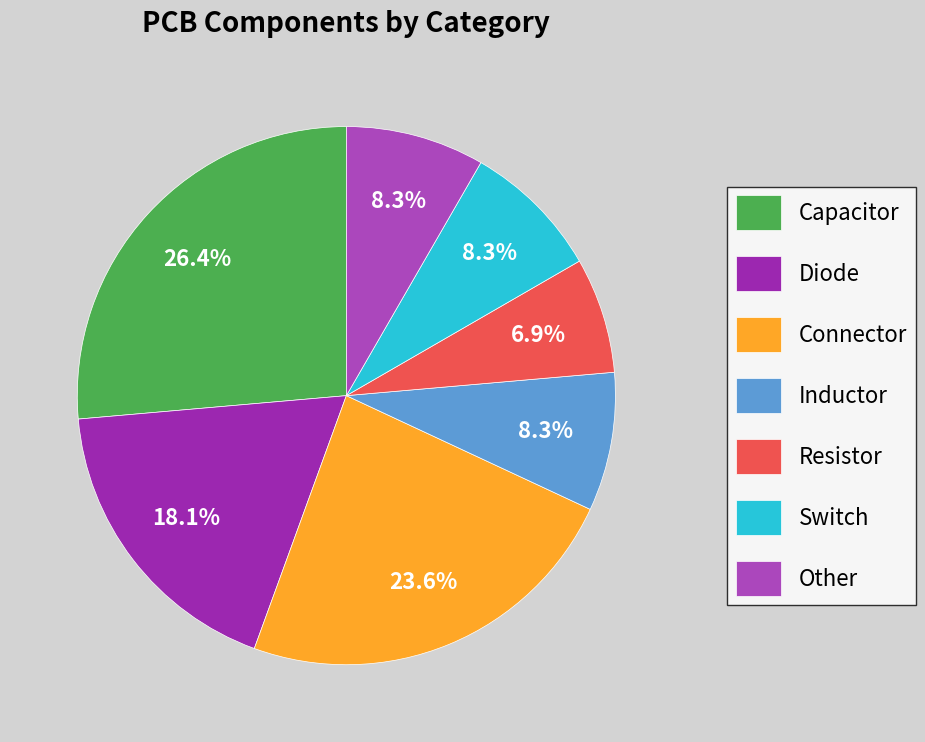

Count the number of slices in the pie.

7